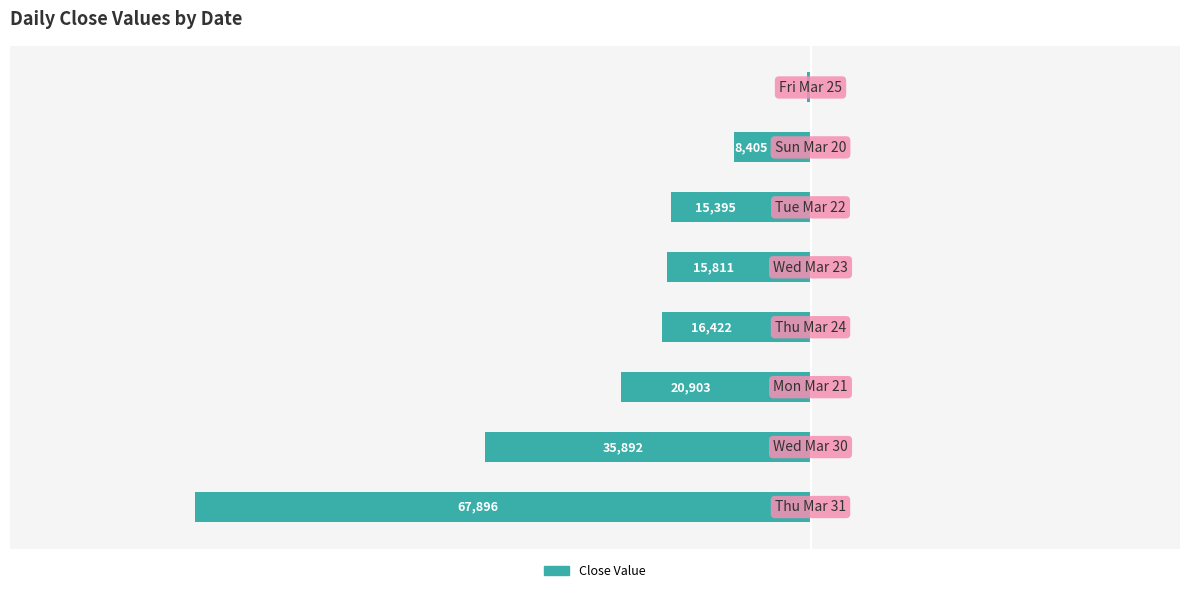

List the labels in order of value, largest first.

7, 6, 5, 4, 3, 2, 1, 0